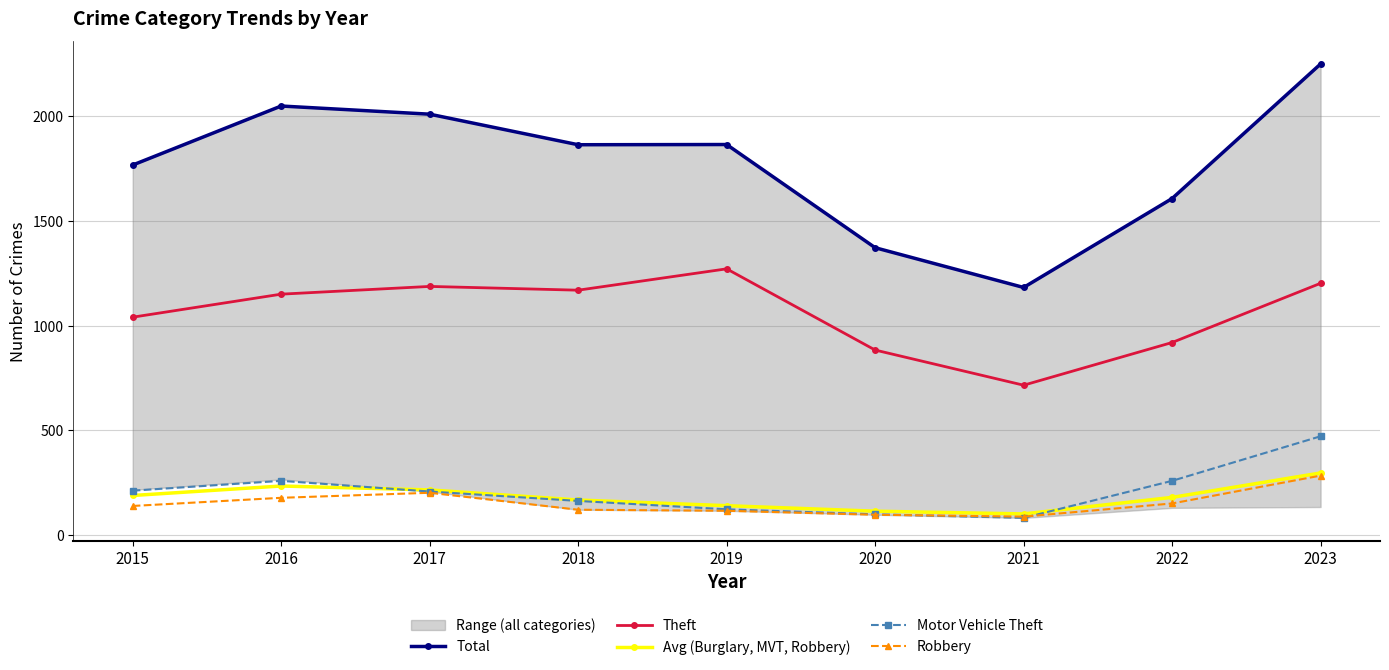

What is the lowest value of the Motor Vehicle Theft series?

82.0